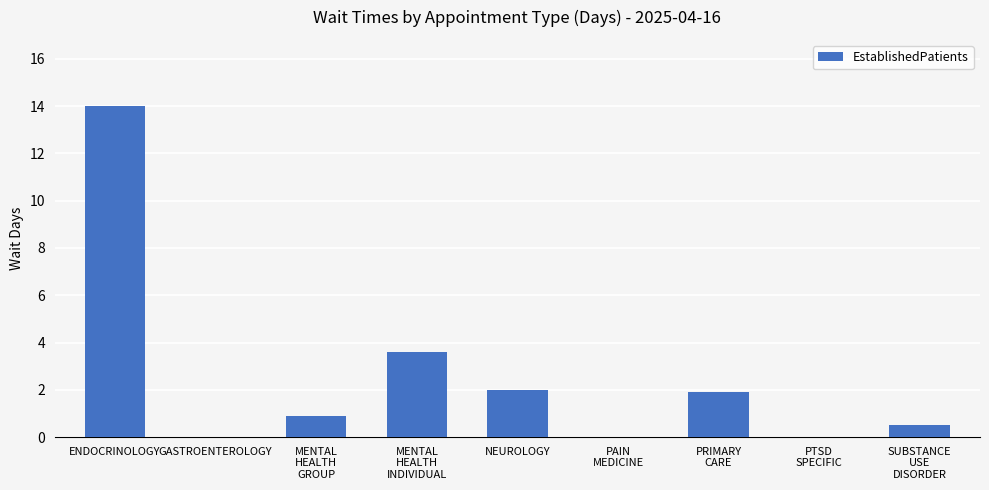

The value at GASTROENTEROLOGY is 0.0. True or false?

True